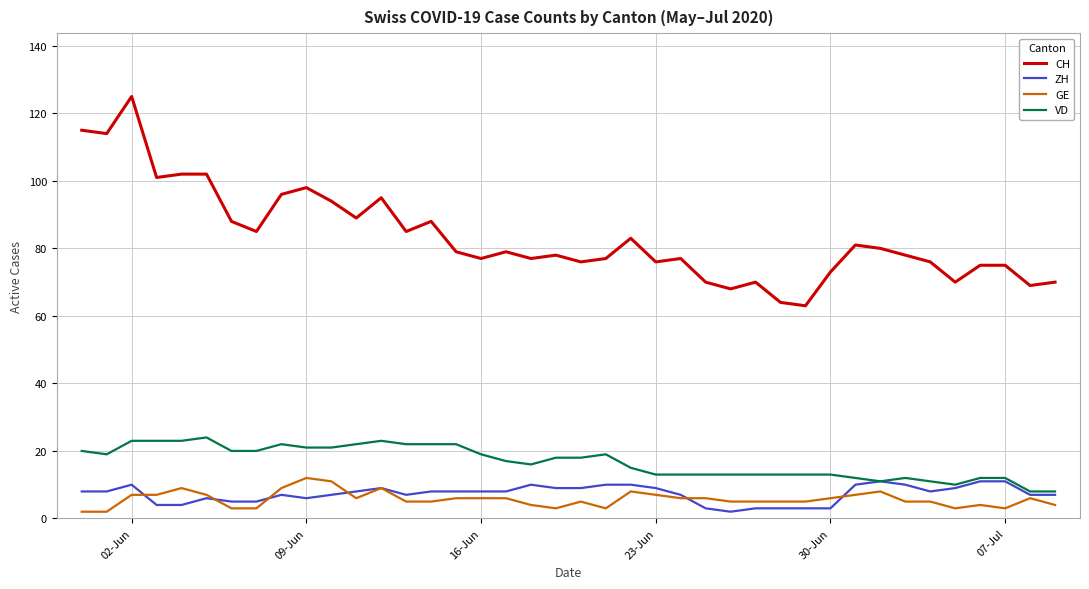

What is the minimum value for CH?

63